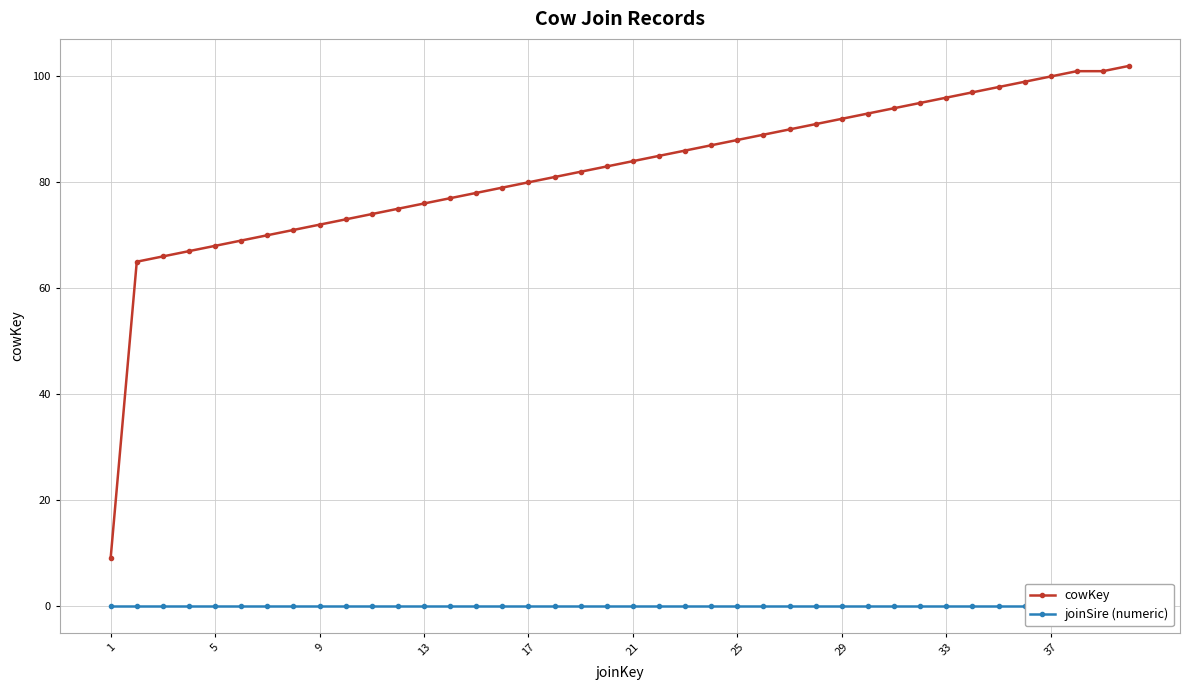

True or false: joinSire (numeric) and cowKey intersect in this chart.

False